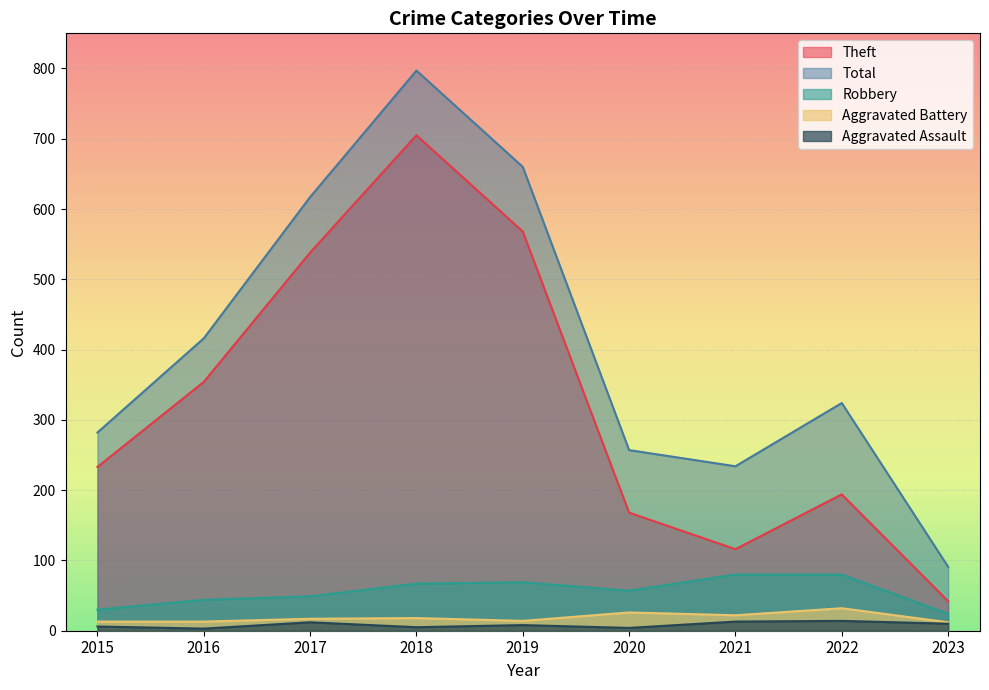

Reading left to right, list all the values displayed in this chart.

Theft: 233	354	538	705	568	168	116	194	42
Total: 282	416	617	797	660	257	234	324	91
Robbery: 30	44	49	67	69	57	80	80	24
Aggravated Battery: 13	13	17	18	14	26	22	32	12
Aggravated Assault: 6	3	12	5	8	4	13	14	10